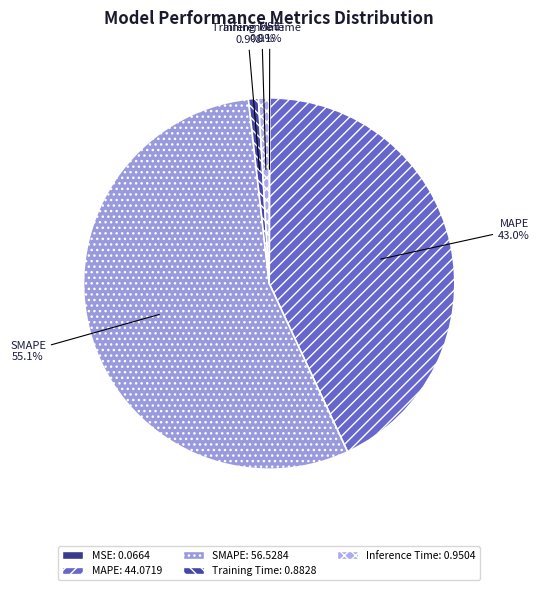

What is the largest slice in the pie chart?

SMAPE